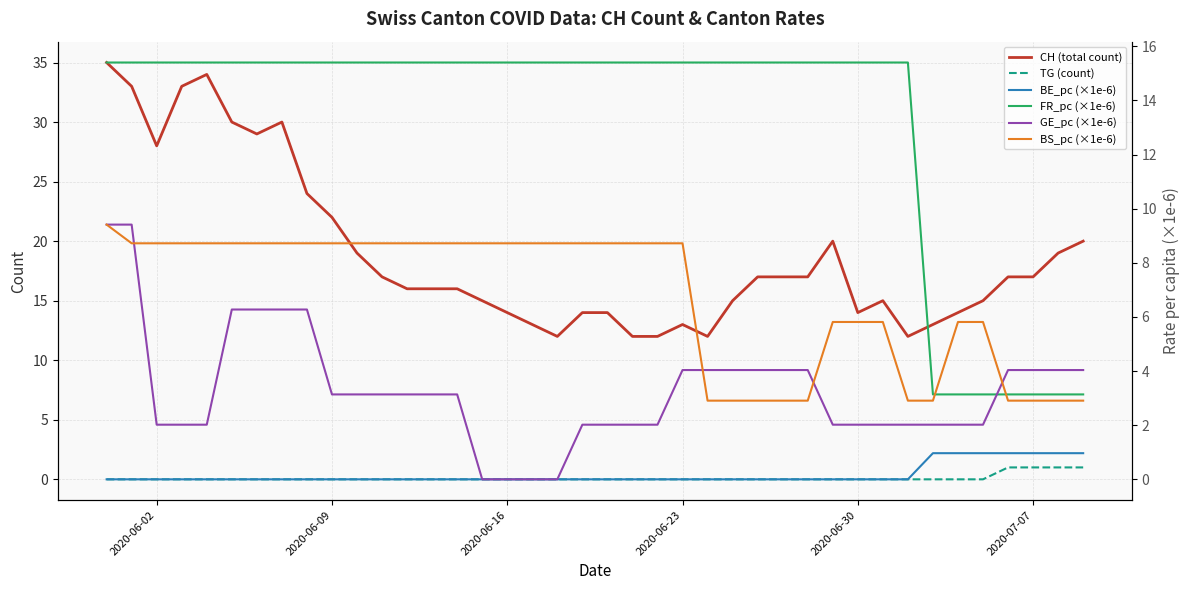

Is it true that TG (count) equals 1 at 2020-07-07?

True